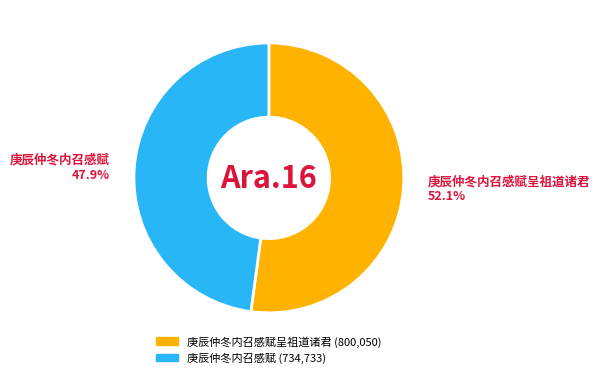

Does any single category account for the majority?

Yes